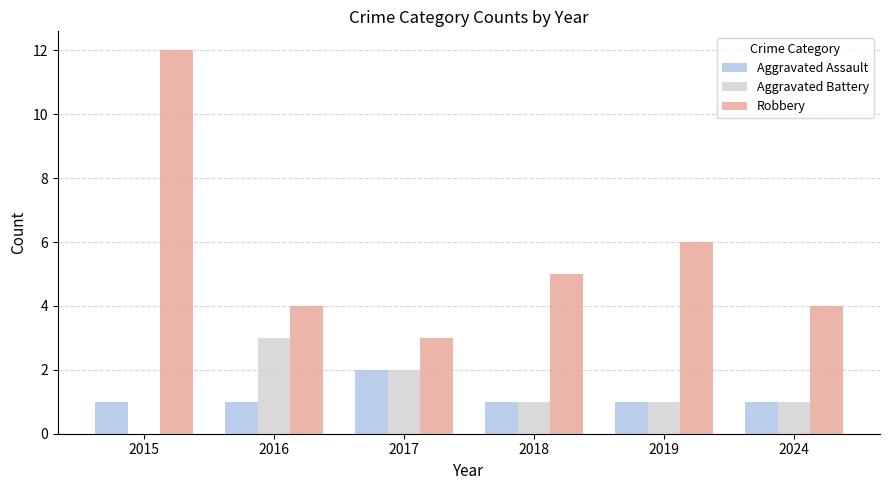

What is the difference between the Robbery values at 2024 and 2018?

1